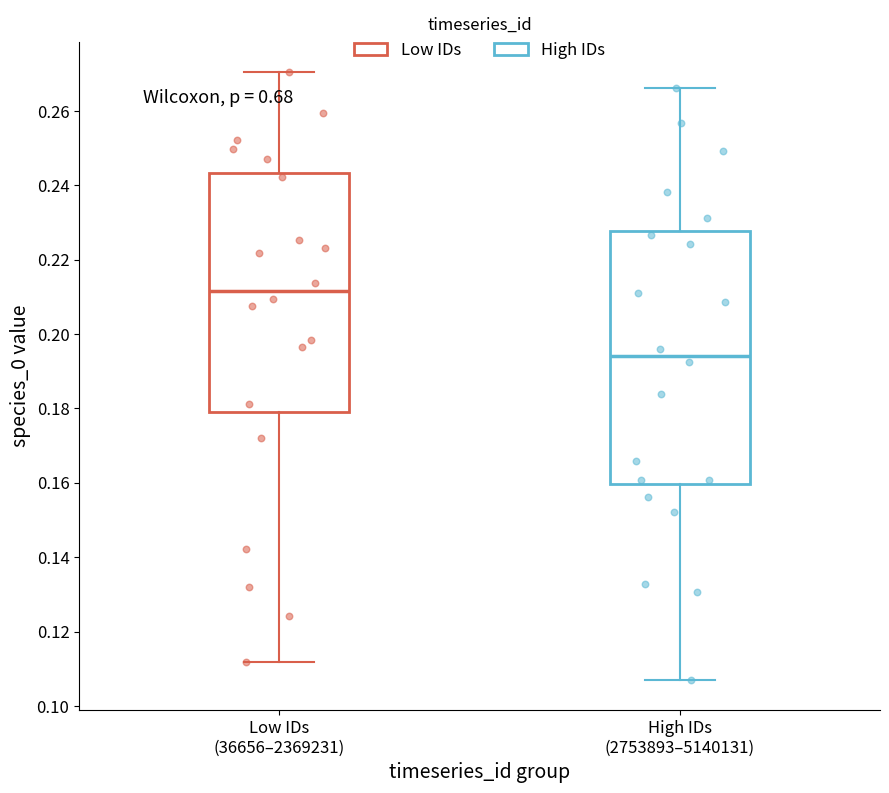

Where does the lower whisker of the box for Low IDs (36656–2369231) end on the y-axis? The values are not printed on the chart, so give them approximately, as read against the axis.

0.112